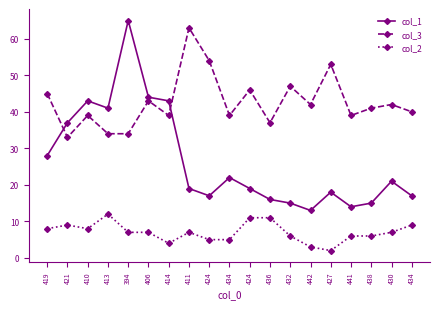

What is the label of the 1st point from the right?

434